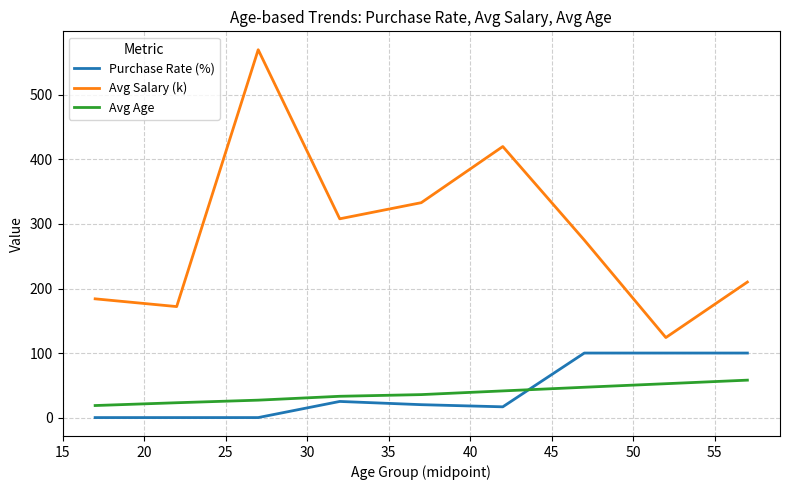

How many lines are shown in the chart?

3